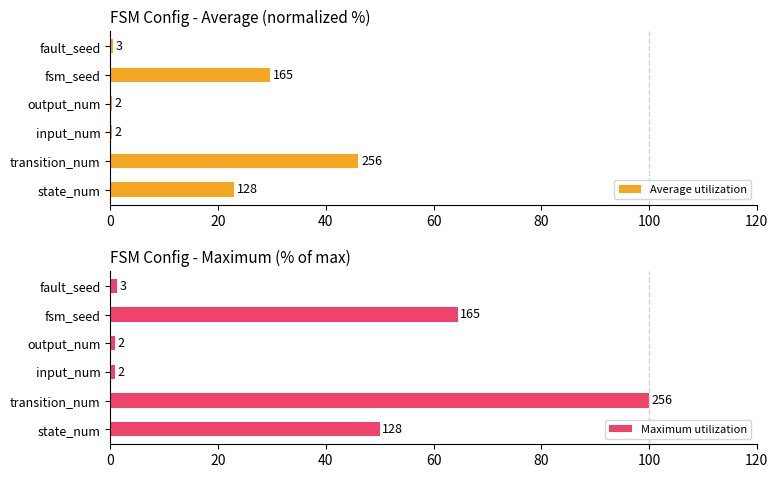

At how many categories does at least one series exceed 82?

1